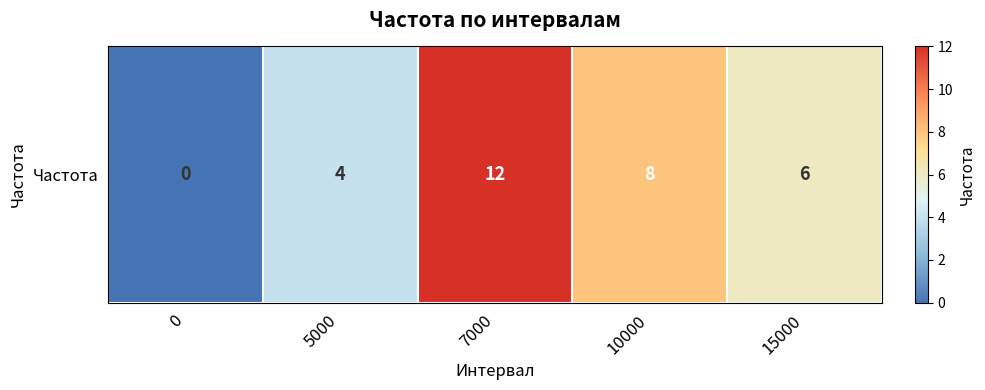

At which label does the data first exceed 6?

7000